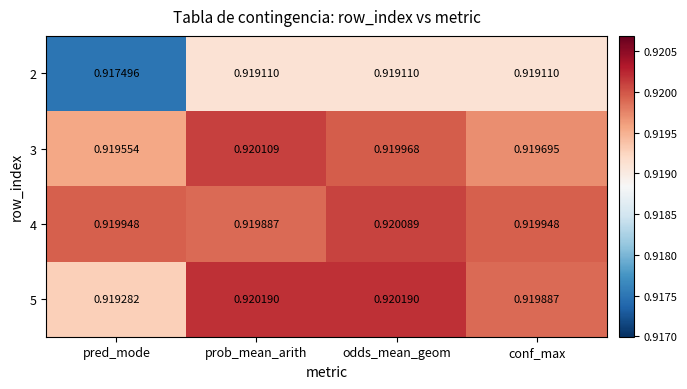

At which label does 5 reach its minimum?

pred_mode